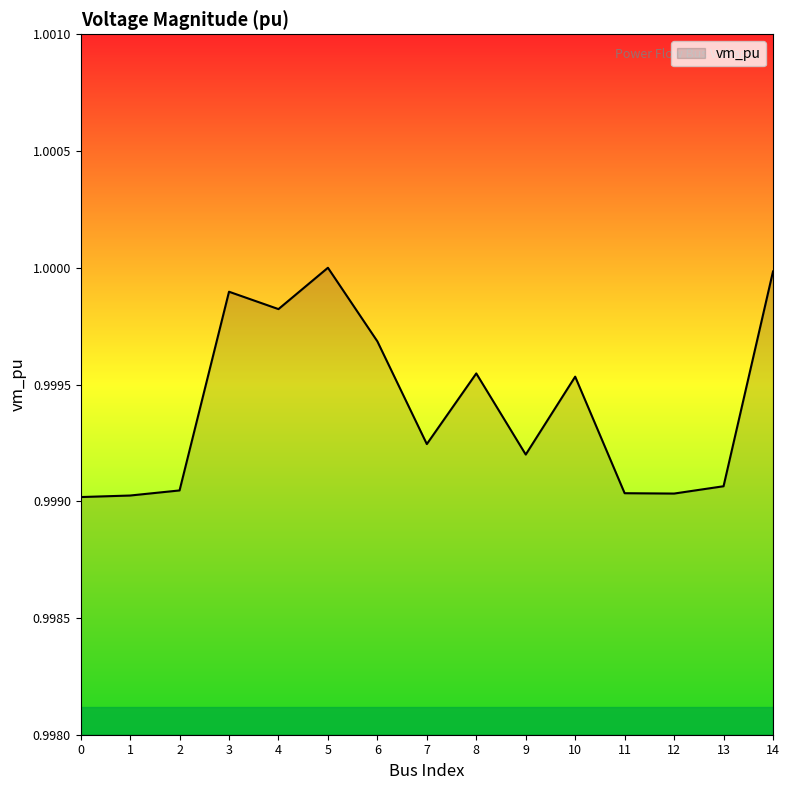

The value at 8 is 1.3. True or false?

False